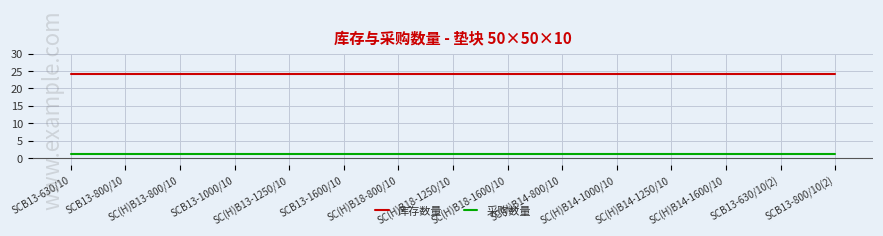

What is the smallest value displayed?

1.2